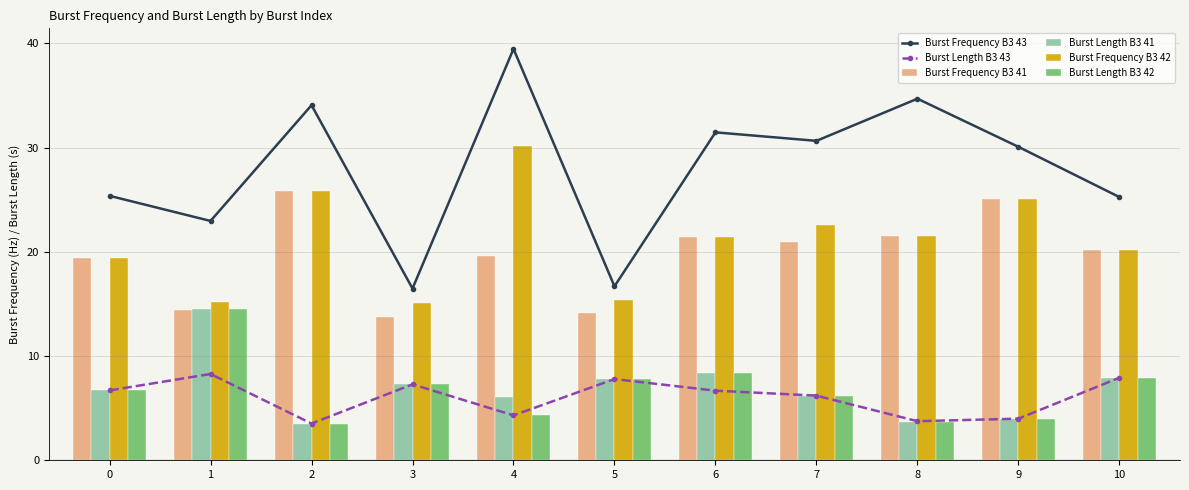

Reading left to right, what are all the values shown in this chart?

Burst Frequency B3 43: 0=25.4	1=23.0	2=34.1	3=16.5	4=39.5	5=16.7	6=31.5	7=30.6	8=34.7	9=30.1	10=25.2
Burst Length B3 43: 0=6.7	1=8.3	2=3.5	3=7.3	4=4.3	5=7.8	6=6.7	7=6.2	8=3.7	9=4.0	10=7.9
Burst Frequency B3 41: 0=19.4	1=14.4	2=25.8	3=13.7	4=19.6	5=14.1	6=21.4	7=21.0	8=21.5	9=25.1	10=20.2
Burst Length B3 41: 0=6.7	1=14.5	2=3.5	3=7.3	4=6.1	5=7.8	6=8.4	7=6.2	8=3.7	9=4.0	10=7.9
Burst Frequency B3 42: 0=19.4	1=15.1	2=25.8	3=15.1	4=30.2	5=15.4	6=21.4	7=22.6	8=21.6	9=25.1	10=20.2
Burst Length B3 42: 0=6.7	1=14.5	2=3.5	3=7.3	4=4.3	5=7.8	6=8.4	7=6.2	8=3.7	9=4.0	10=7.9